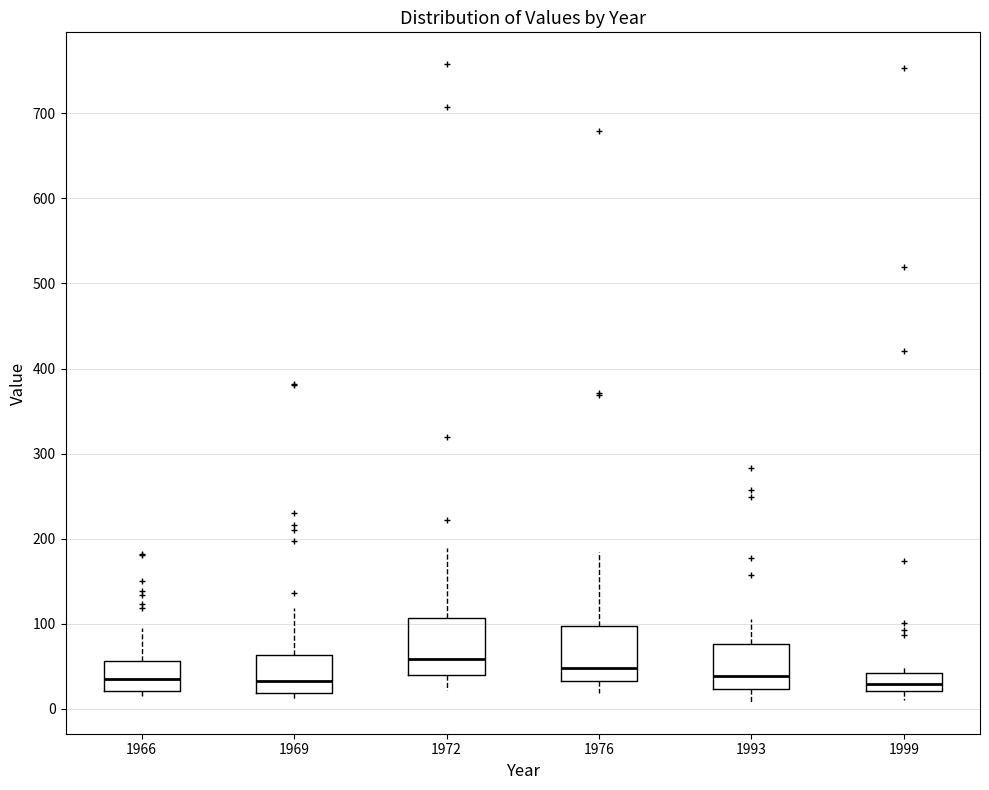

Reading left to right, transcribe this box plot: for each box, give where its median line is, the range the box spans, and where its two whiskers end, as read against the y-axis. The values are not printed on the chart, so give them approximately, as read against the axis.

1966: median 40, box 20 to 60, whiskers 20 (just below the box's lower edge) to 90
1969: median 30, box 20 to 60, whiskers 10 to 120
1972: median 60, box 40 to 110, whiskers 20 to 190
1976: median 50, box 30 to 100, whiskers 20 to 180
1993: median 40, box 20 to 80, whiskers 10 to 110
1999: median 30, box 20 to 40, whiskers 10 to 50